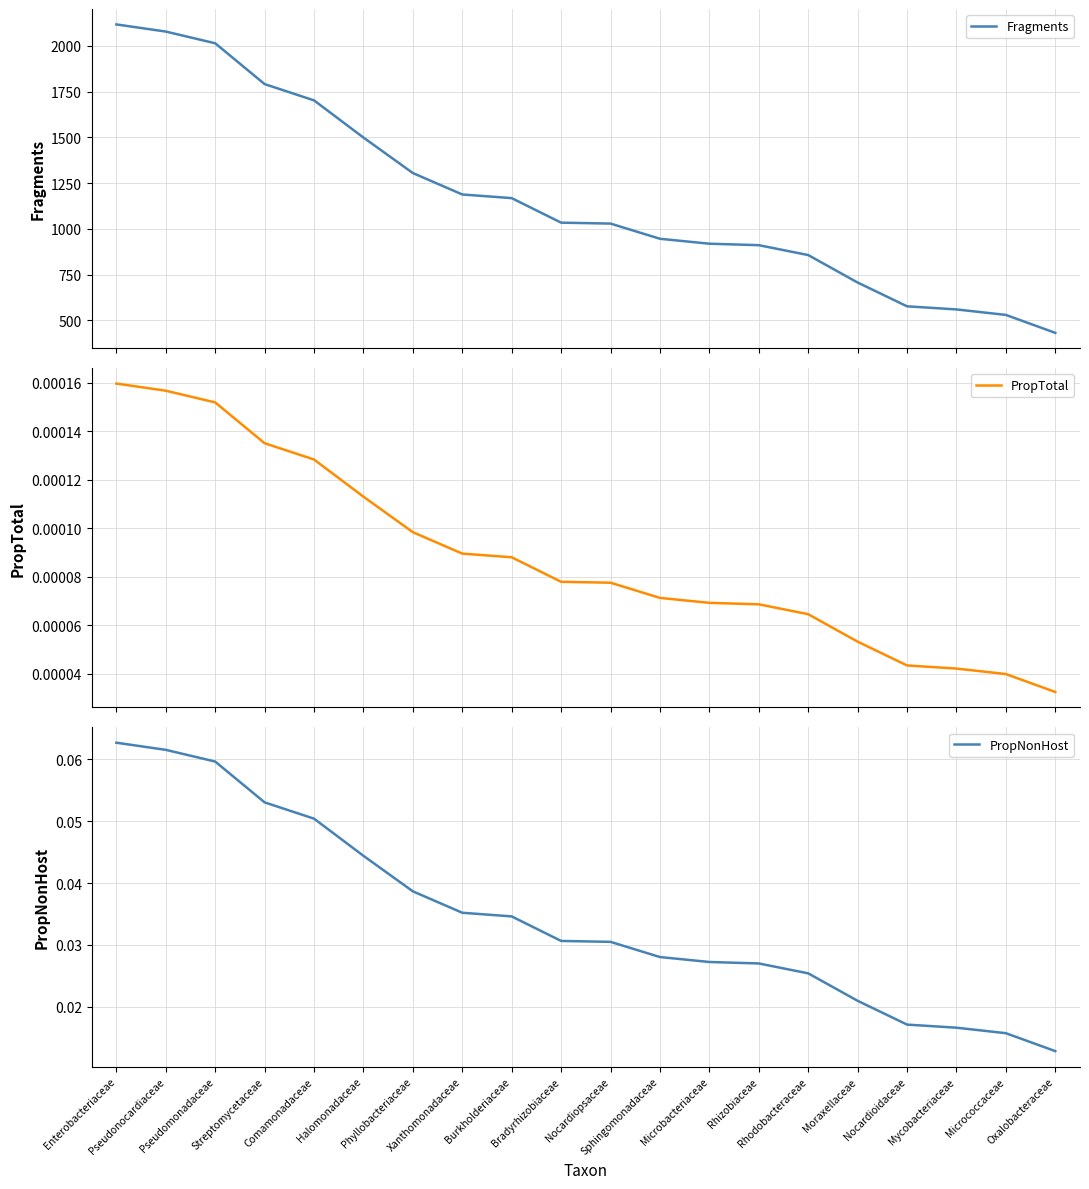

What is the difference between the highest and lowest values at Halomonadaceae?

1499.0